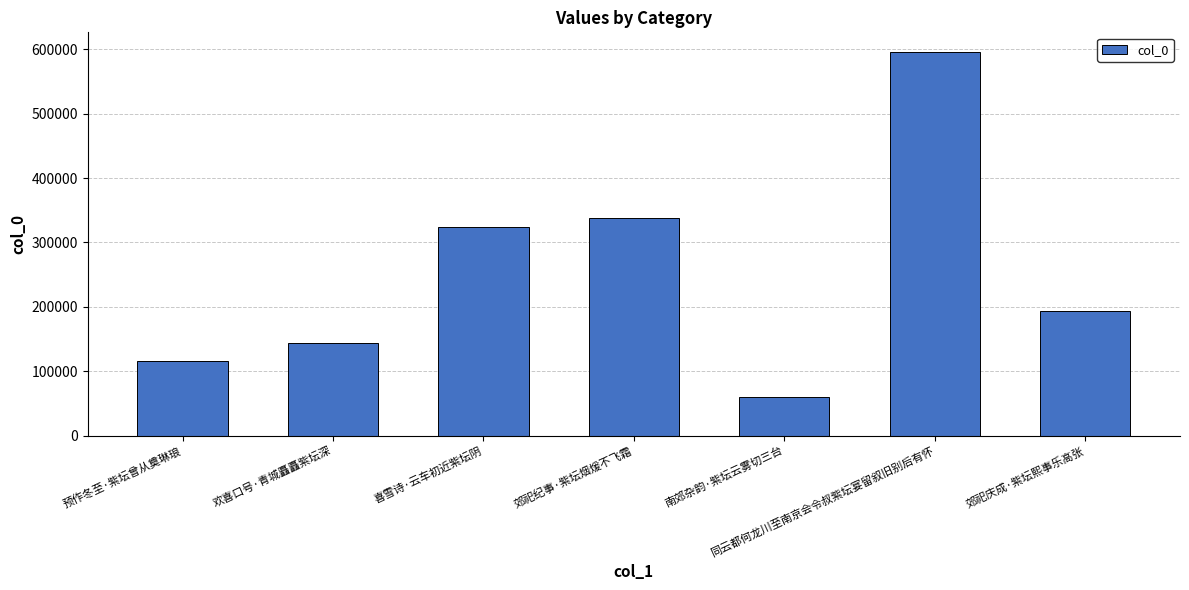

What is the sum of the values at 预作冬至·紫坛曾从奠琳琅 and 同云都何龙川至南京会令叔紫坛宴留叙旧别后有怀?

712726